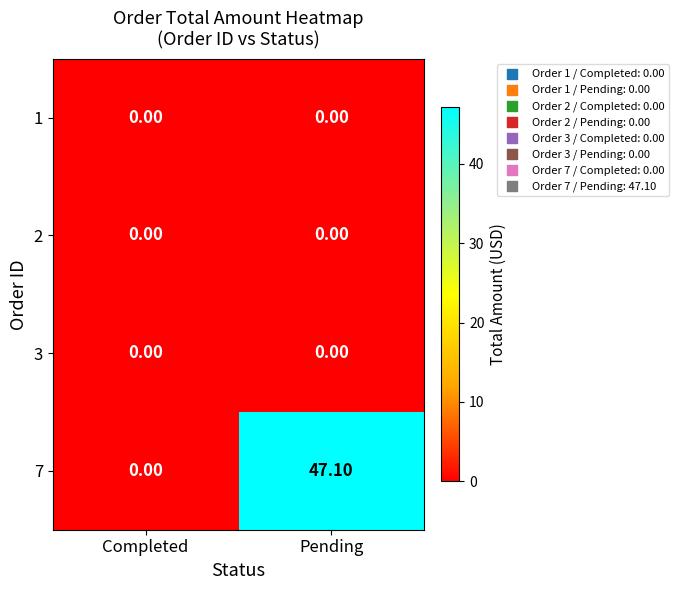

List the labels in order of 7 value, smallest first.

Completed, Pending